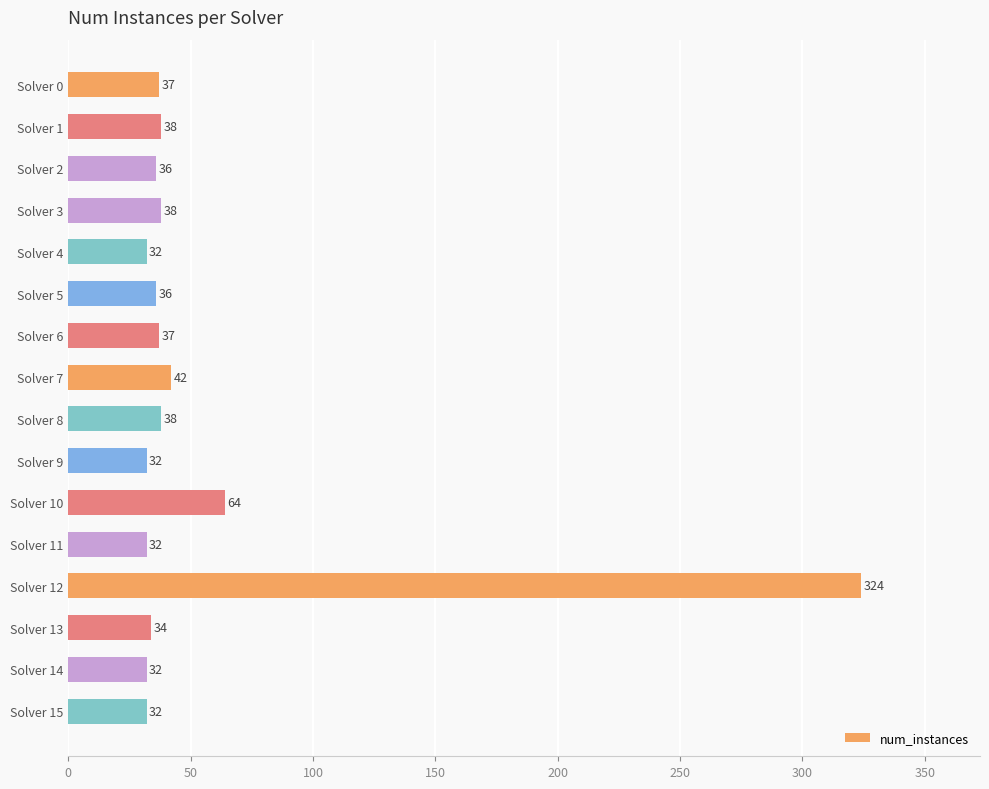

What is the maximum value shown in the chart?

324